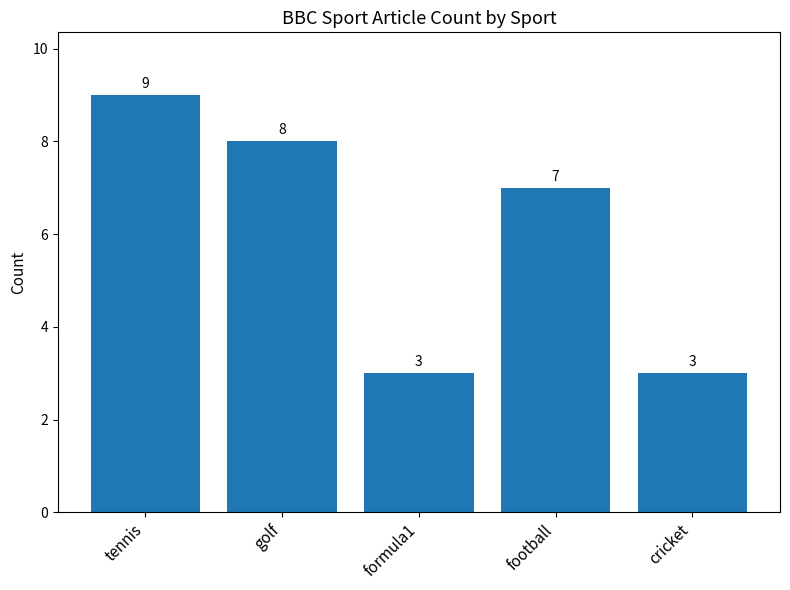

Read the value at formula1.

3